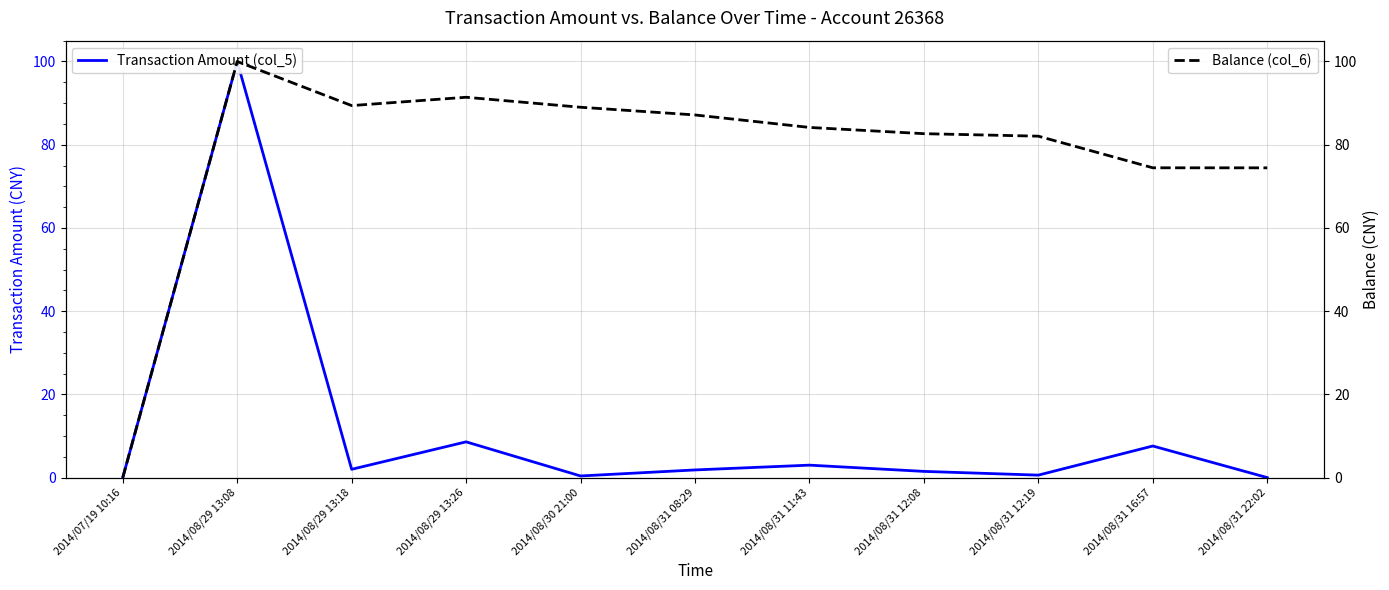

What position from the left is 2014/08/31 08:29?

6